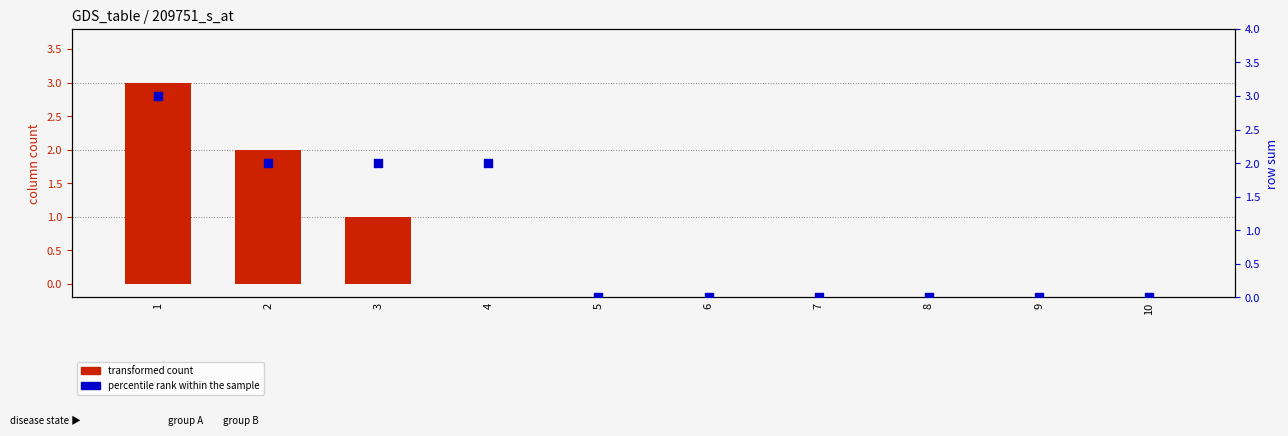

At how many categories does at least one series exceed 1?

4